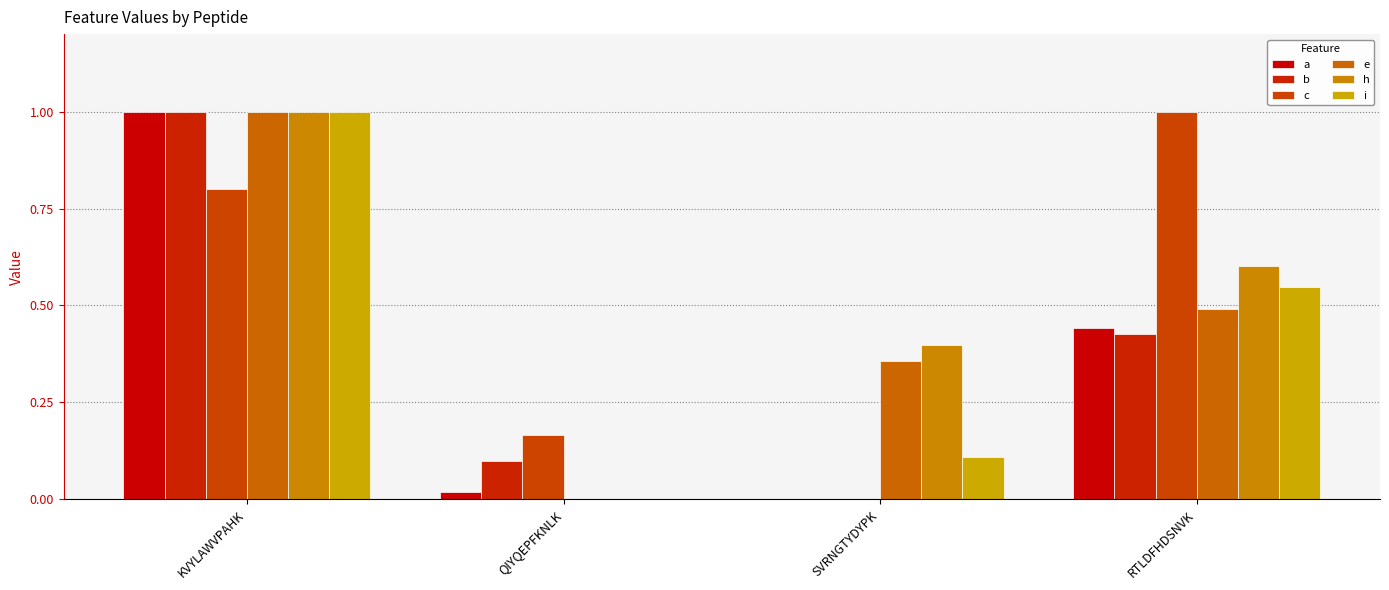

How many values in e are above zero?

3